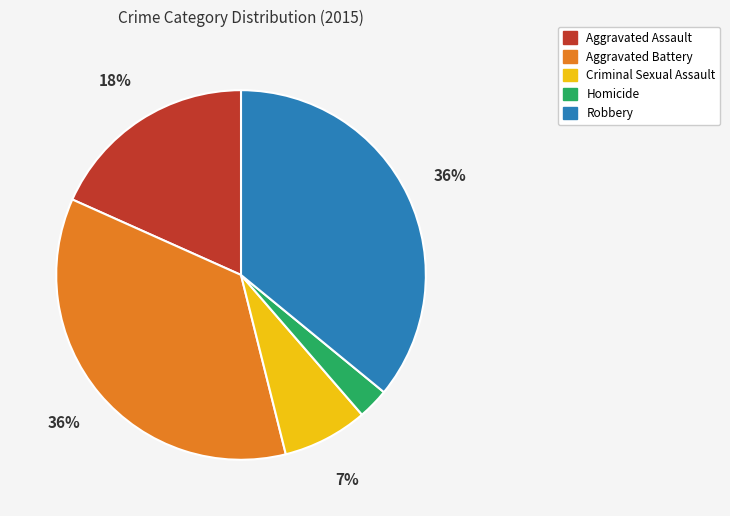

True or false: Aggravated Assault accounts for 3% of the total.

False